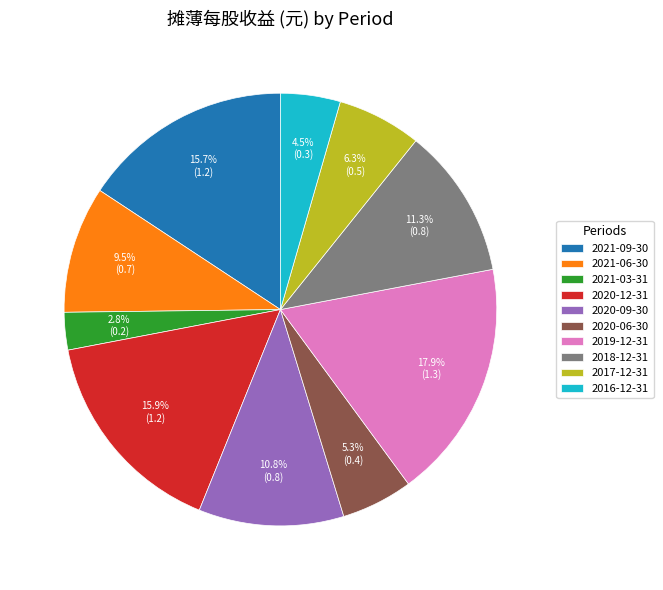

How much of the chart is everything except 2020-06-30?

94.7%